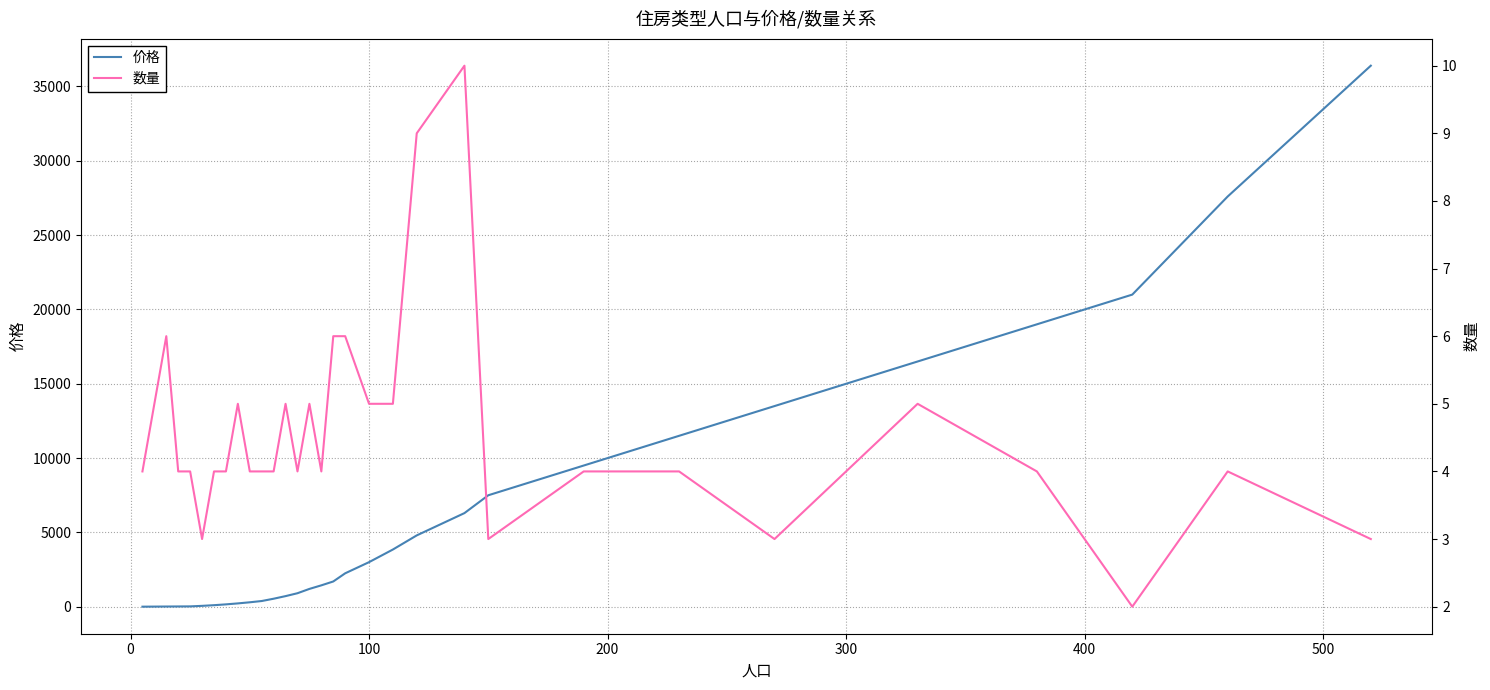

How many lines are shown in the chart?

2